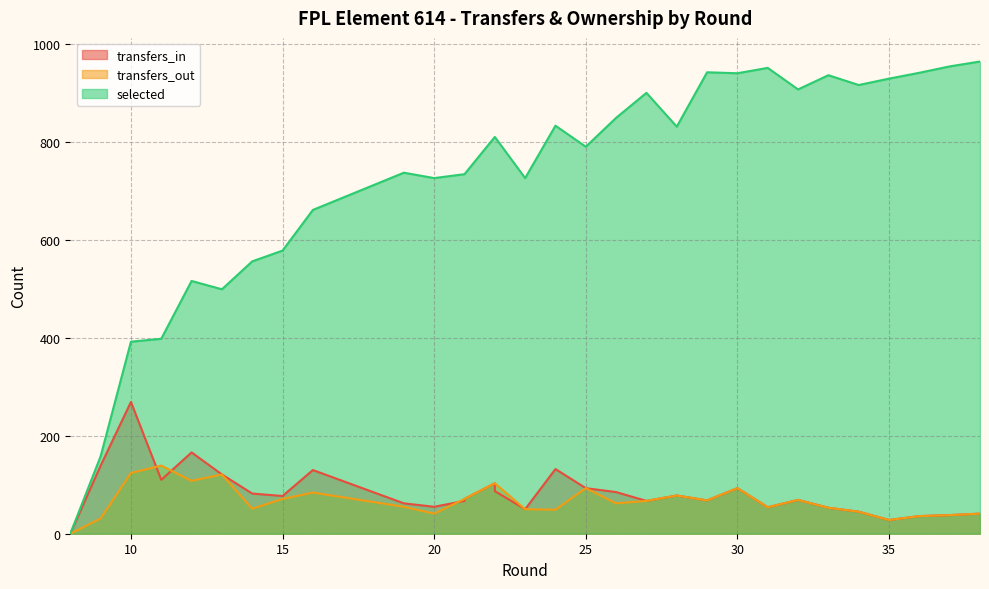

Rank the series at 29 from highest to lowest value.

selected, transfers_in, transfers_out